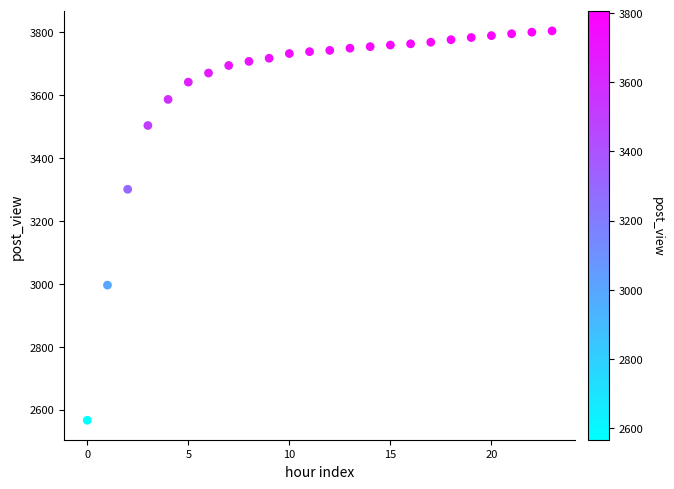

What Y value in the scatter plot is closest to 3185?

3301